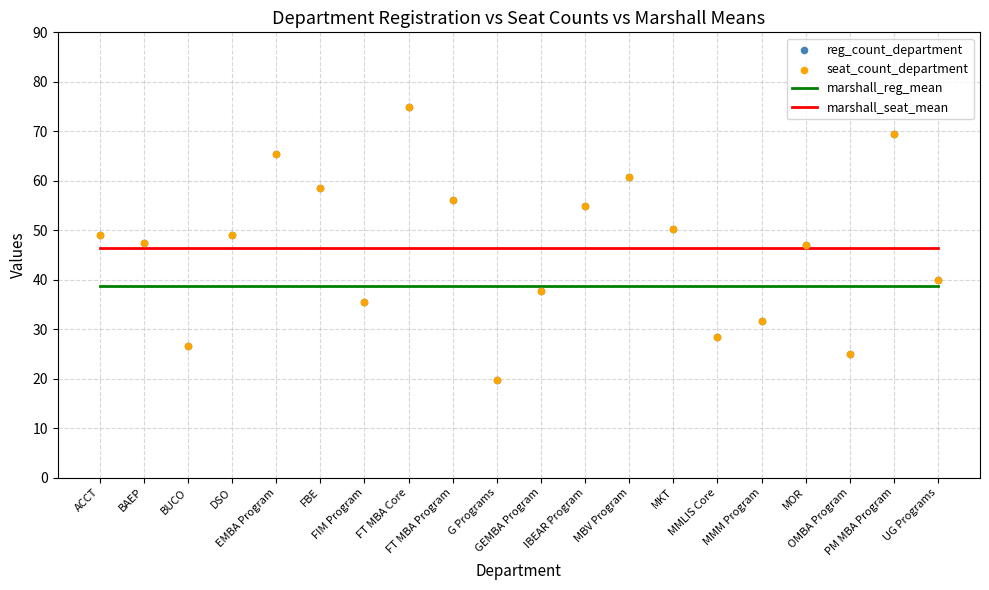

Which series reaches the minimum Y coordinate?

reg_count_department